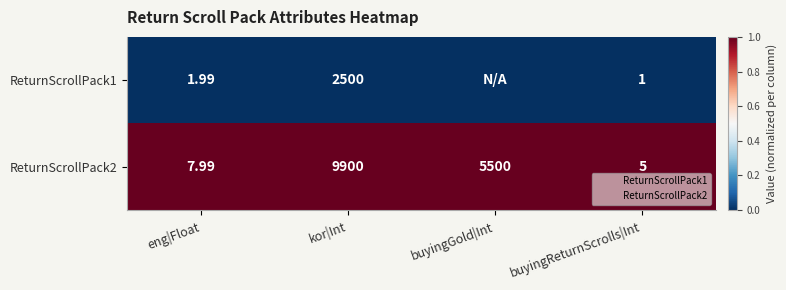

Rank the series by their maximum value, from lowest to highest.

ReturnScrollPack1, ReturnScrollPack2